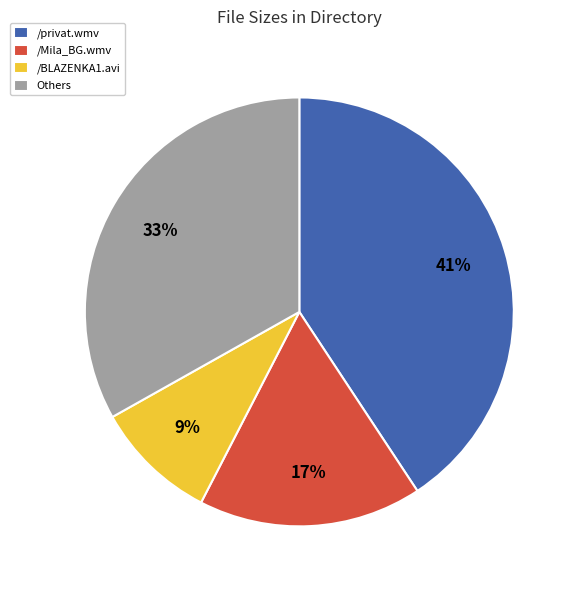

Combined, do /privat.wmv and Others account for over 50%?

Yes